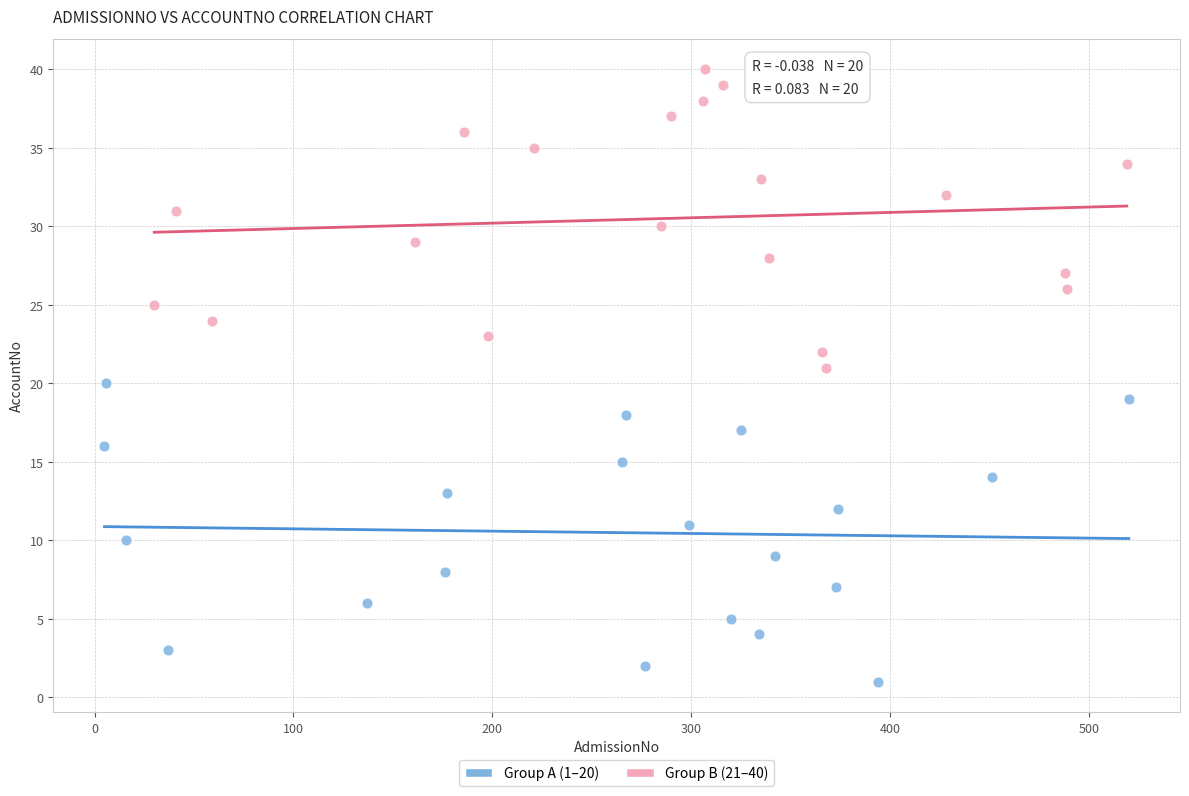

Which series contains the lowest Y value?

Group A (1–20)